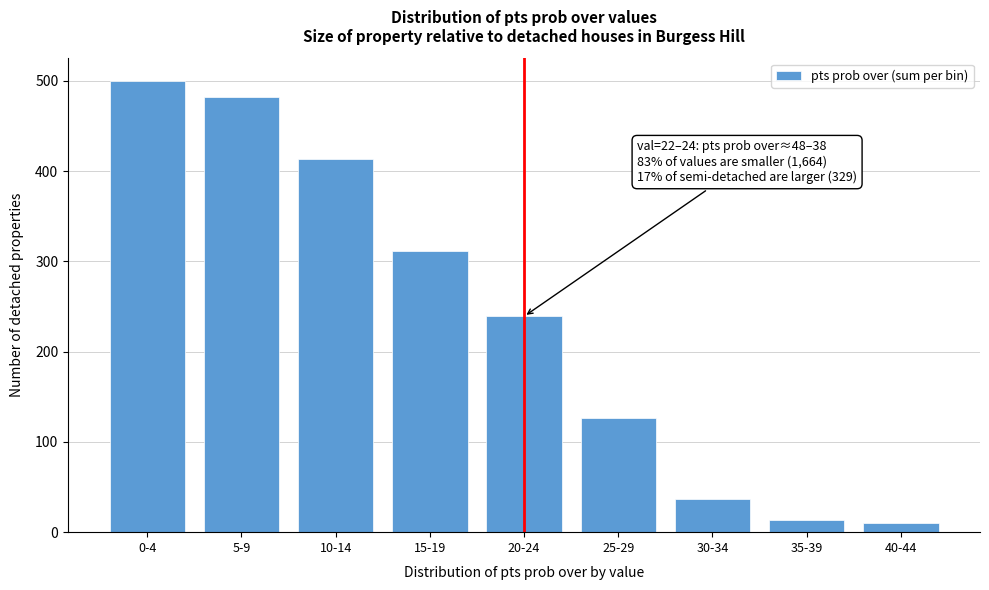

Reading left to right, transcribe all the data shown in this chart.

500	482	413	311	239	127	37	13	10